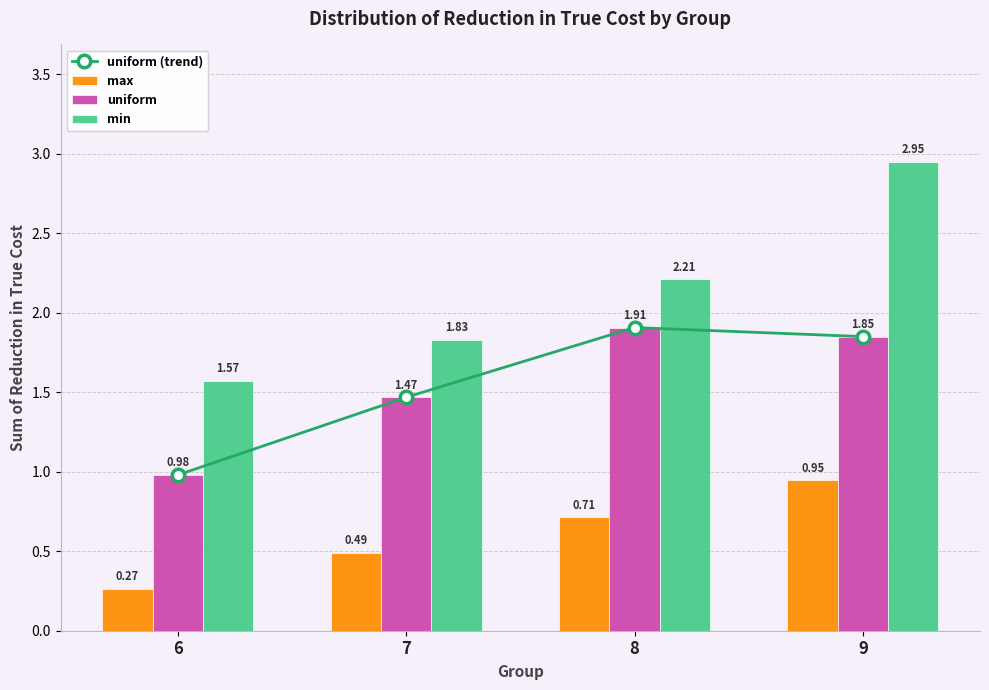

Which series has the largest total across all categories?

min